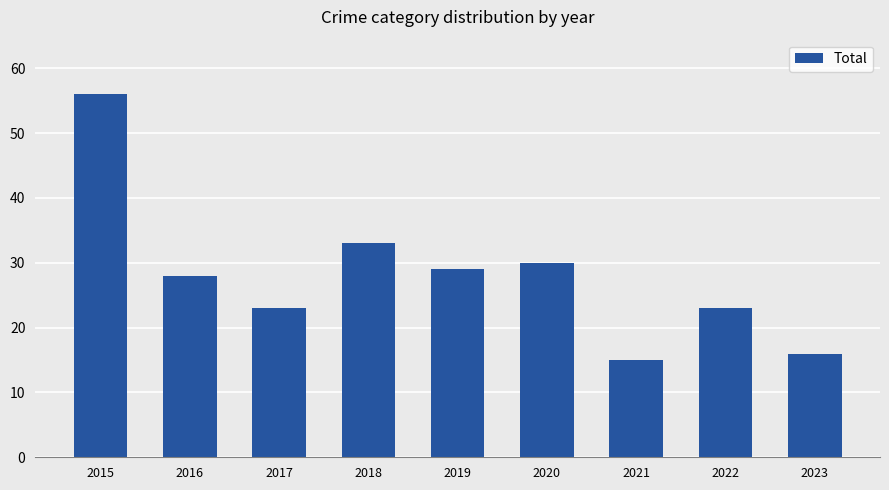

Reading right to left, what are all the values shown in this chart?

16	23	15	30	29	33	23	28	56